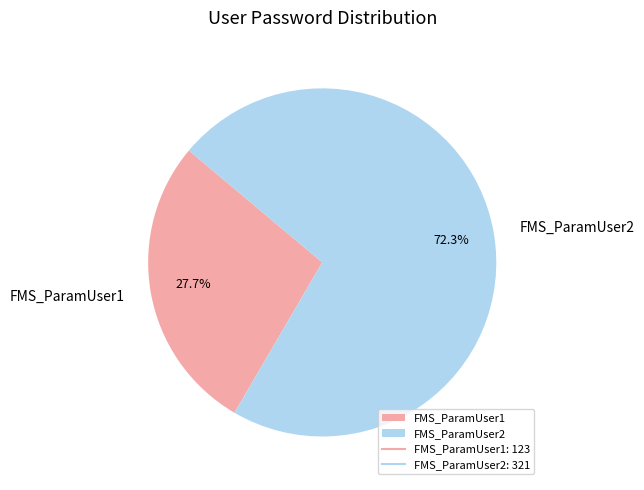

Which has a higher value, FMS_ParamUser1 or FMS_ParamUser2?

FMS_ParamUser2